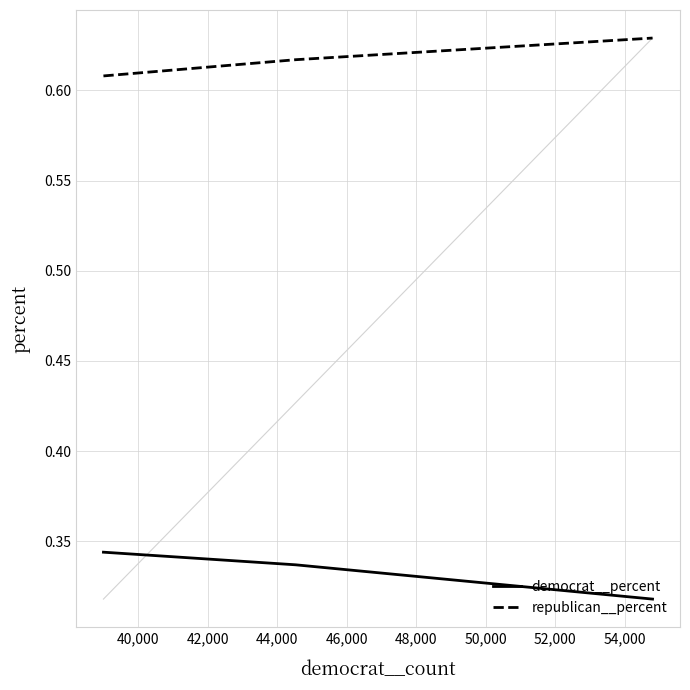

At how many categories does at least one series exceed 0?

3